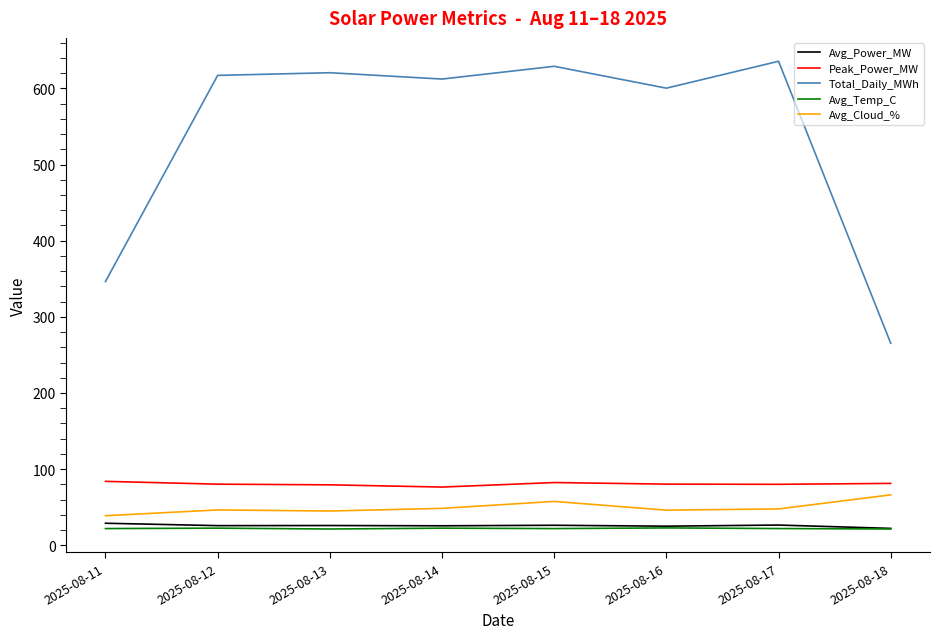

How many values in the Avg_Cloud_% series exceed 47?

4